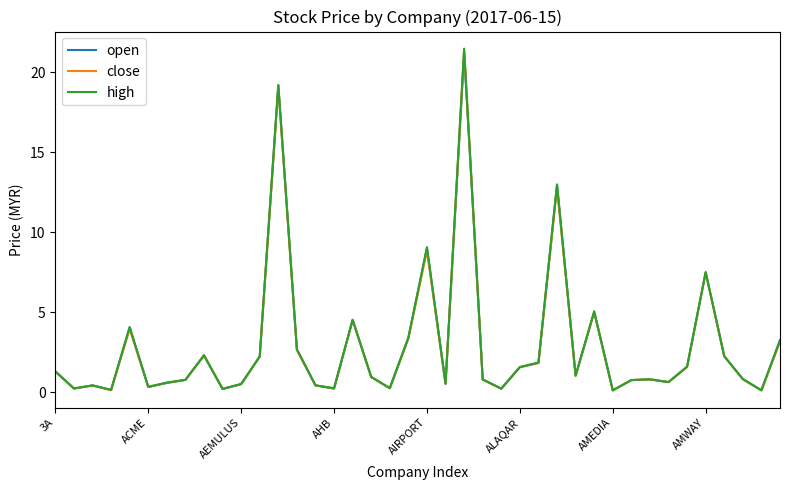

List the series in order of their overall mean, lowest first.

close, open, high